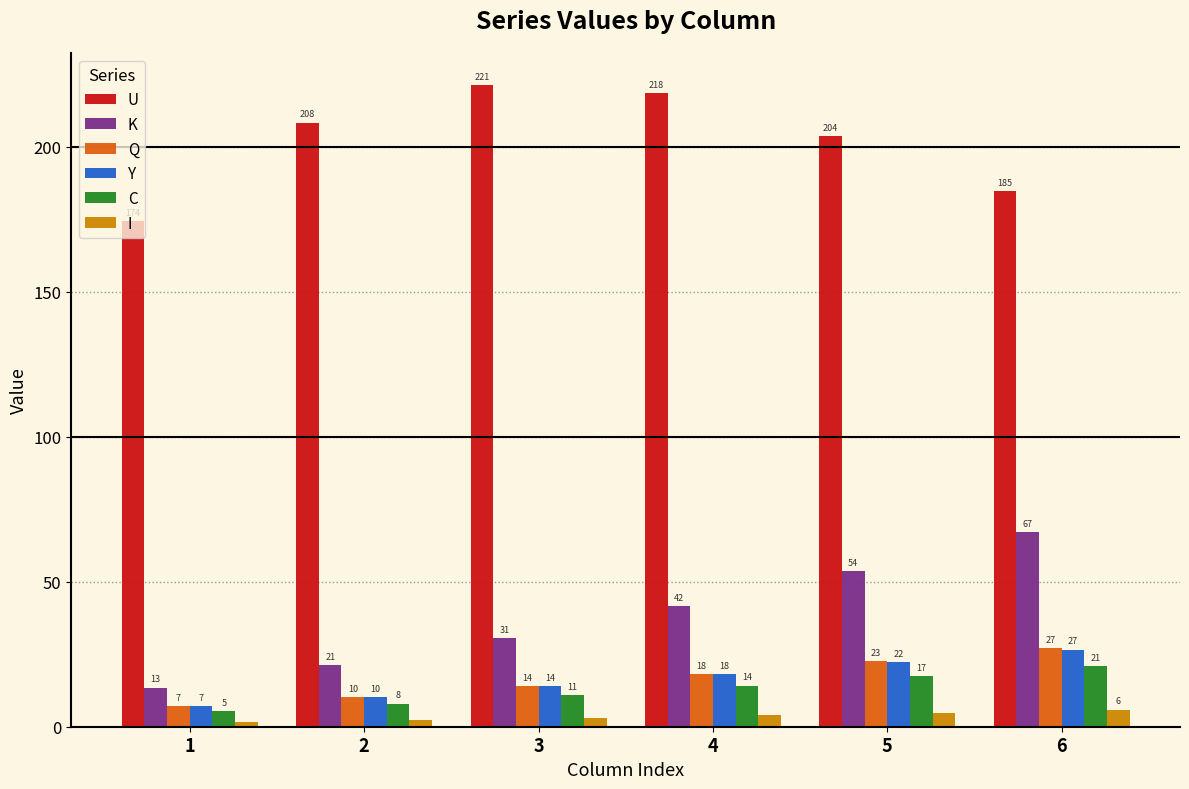

What is the total value across all series at 3?

293.7